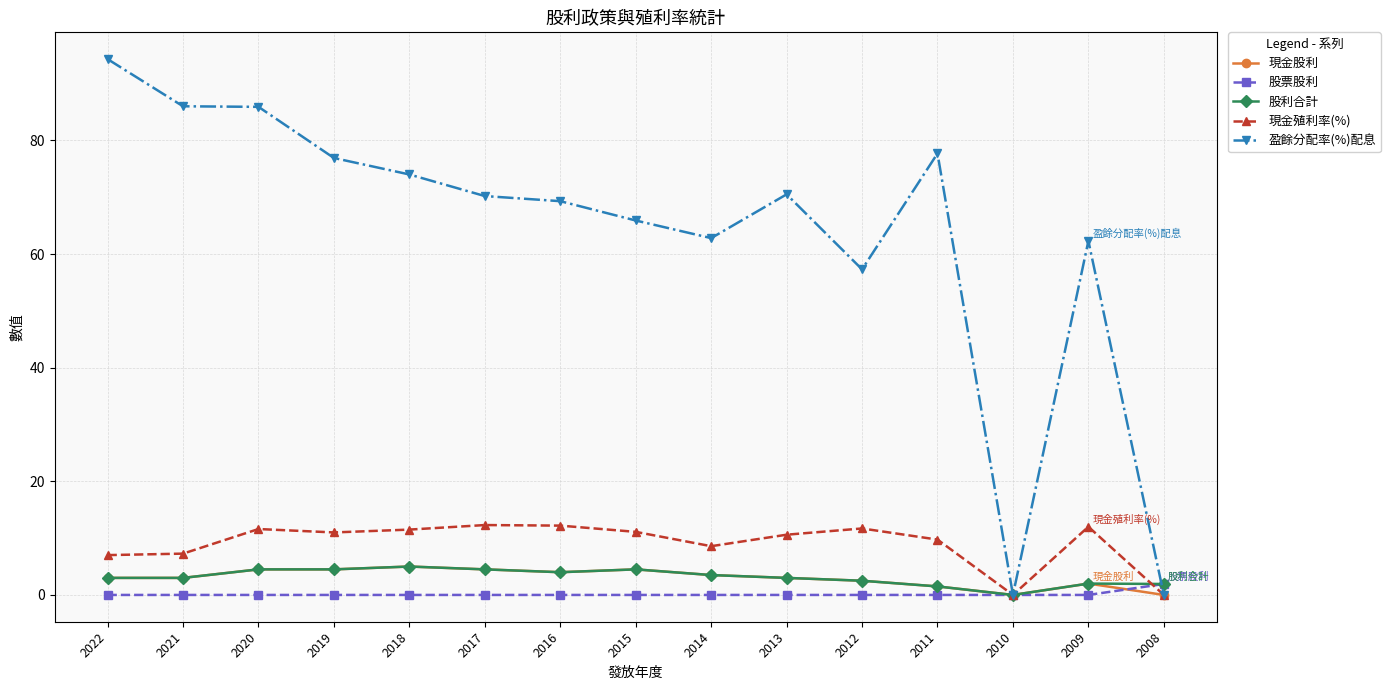

Is the value of 現金股利 at 2013 greater than the value of 現金殖利率(%) at 2022?

No